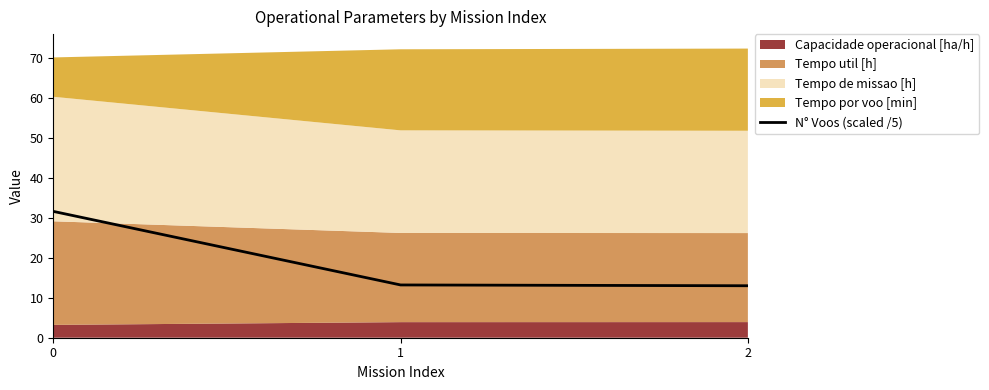

What is the difference between the maximum and minimum values?

18.6